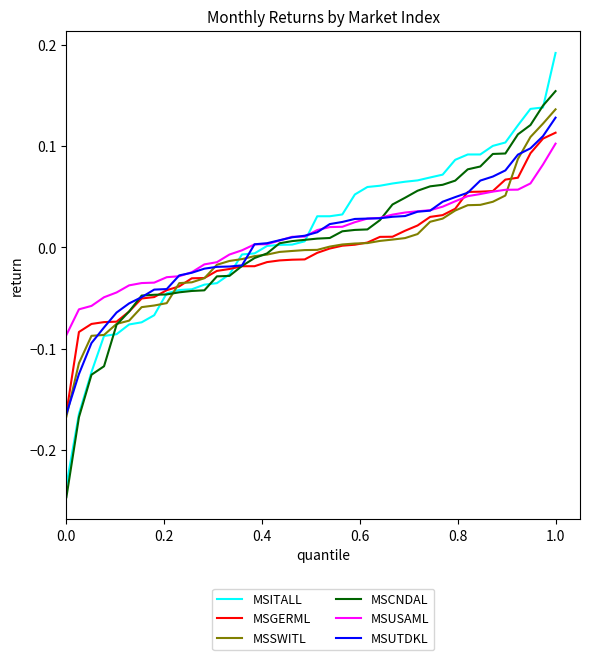

Which series has the widest spread of values?

MSITALL